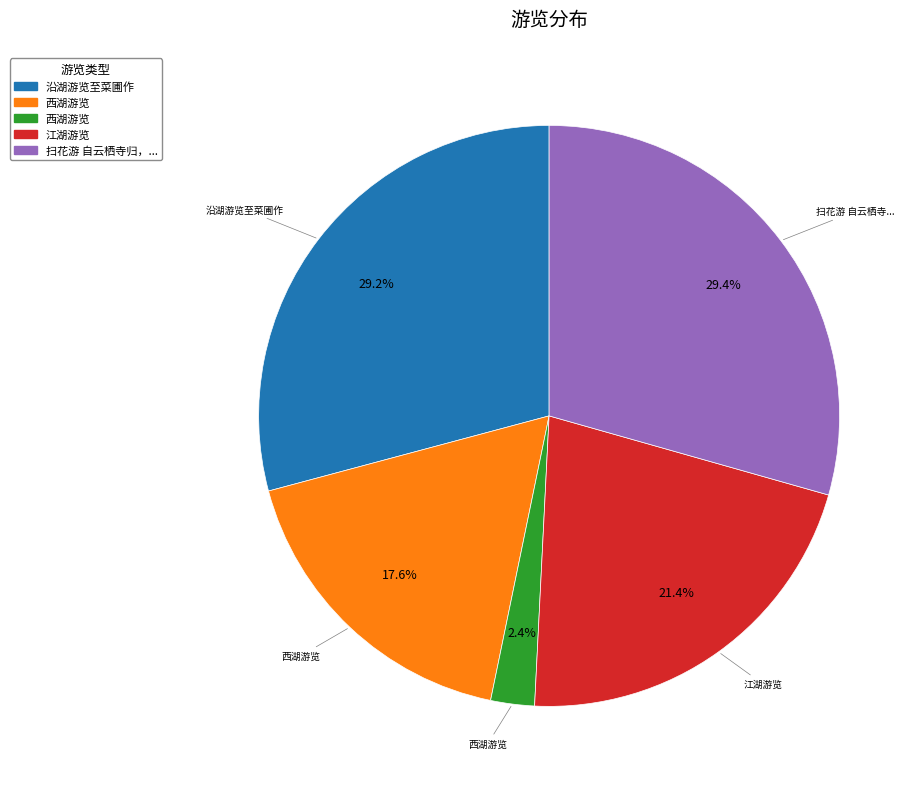

Is there any slice that represents more than half of the pie?

No